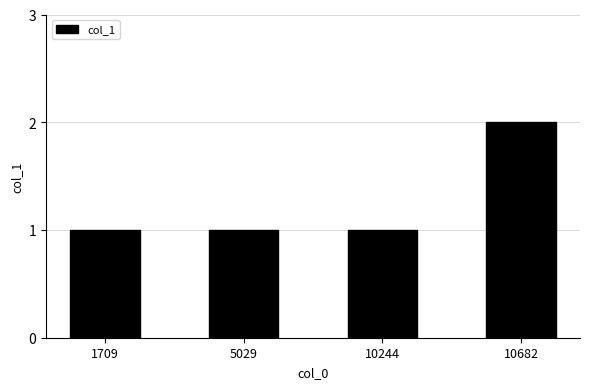

Count the number of data series in this chart.

1